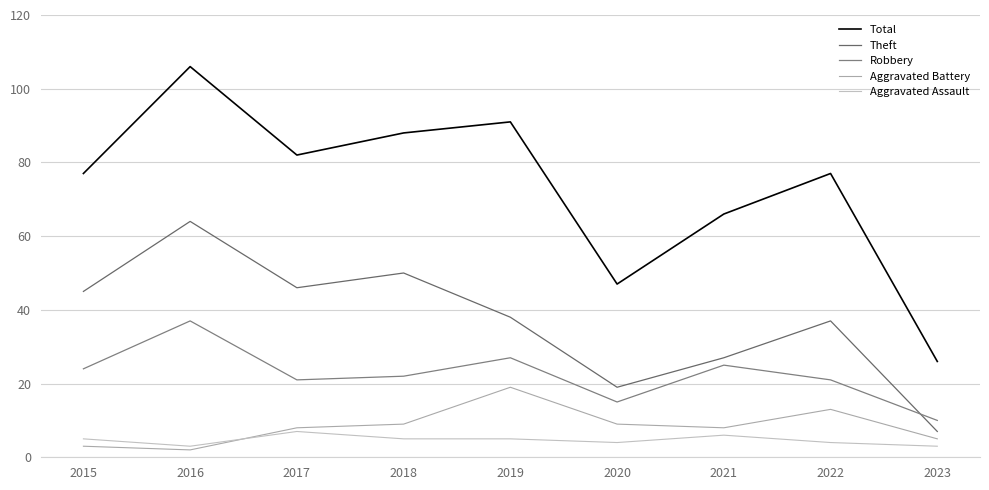

What is the difference between the maximum and second lowest values in the Aggravated Battery series?

16